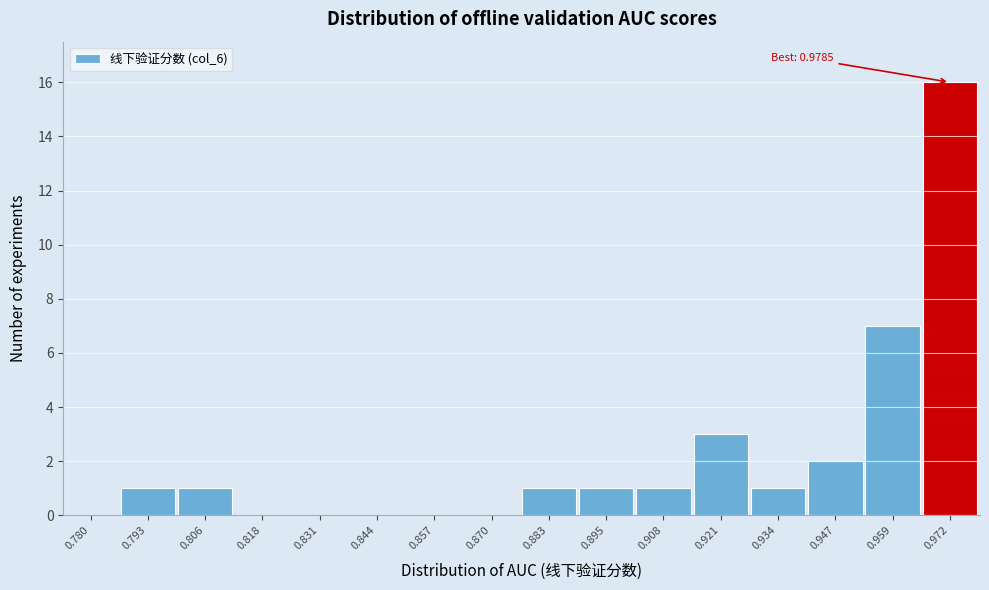

Reading left to right, extract all data points from this chart.

0.780=0	0.793=1	0.806=1	0.818=0	0.831=0	0.844=0	0.857=0	0.870=0	0.883=1	0.895=1	0.908=1	0.921=3	0.934=1	0.947=2	0.959=7	0.972=16